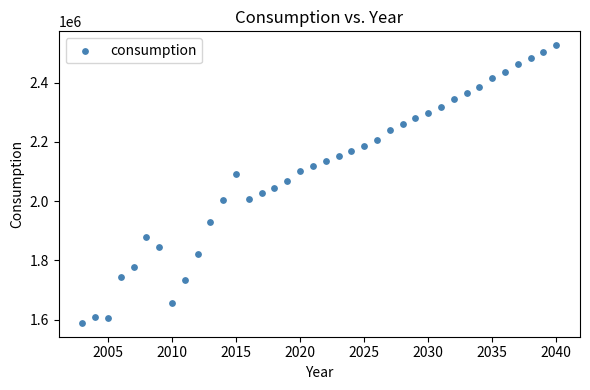

What is the range of X values (max minus min)?

37